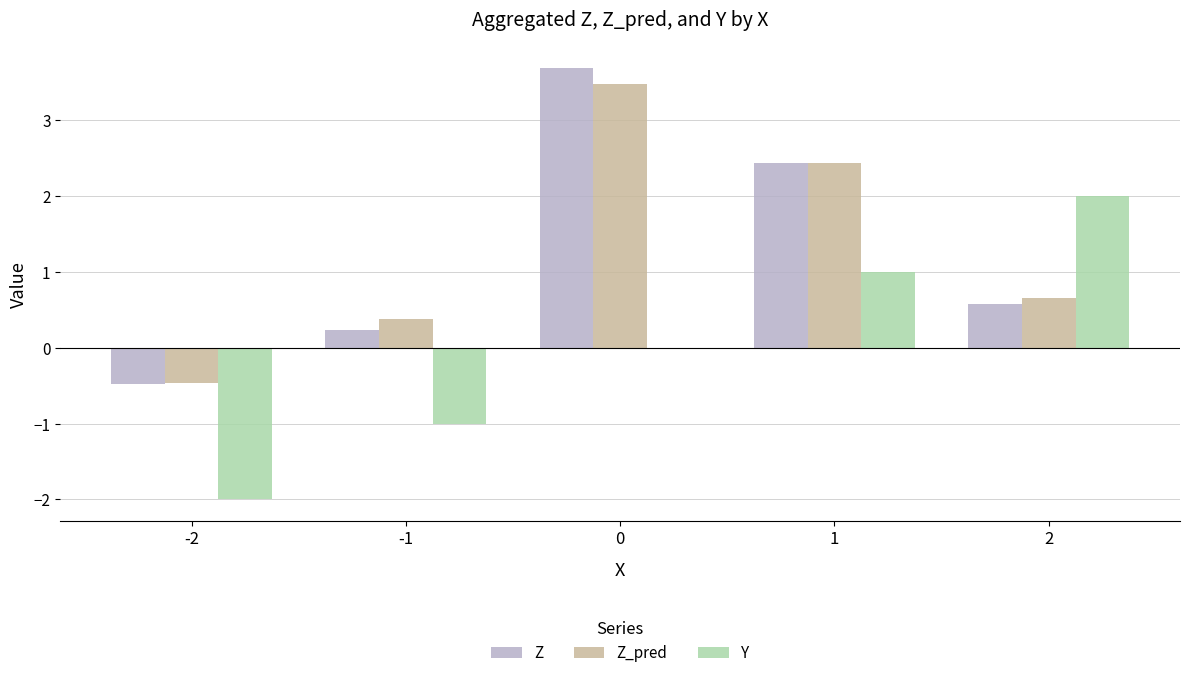

Reading left to right, what are all the values shown in this chart?

Z: -0.5	0.2	3.7	2.4	0.6
Z_pred: -0.5	0.4	3.5	2.4	0.7
Y: -2.0	-1.0	0.0	1.0	2.0